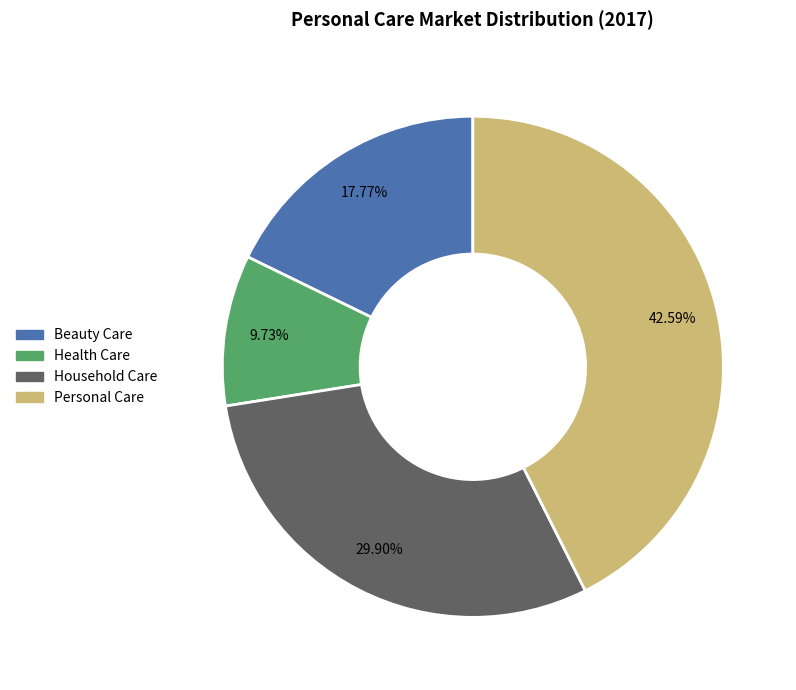

Do Beauty Care and Household Care together represent more than half of the pie?

No